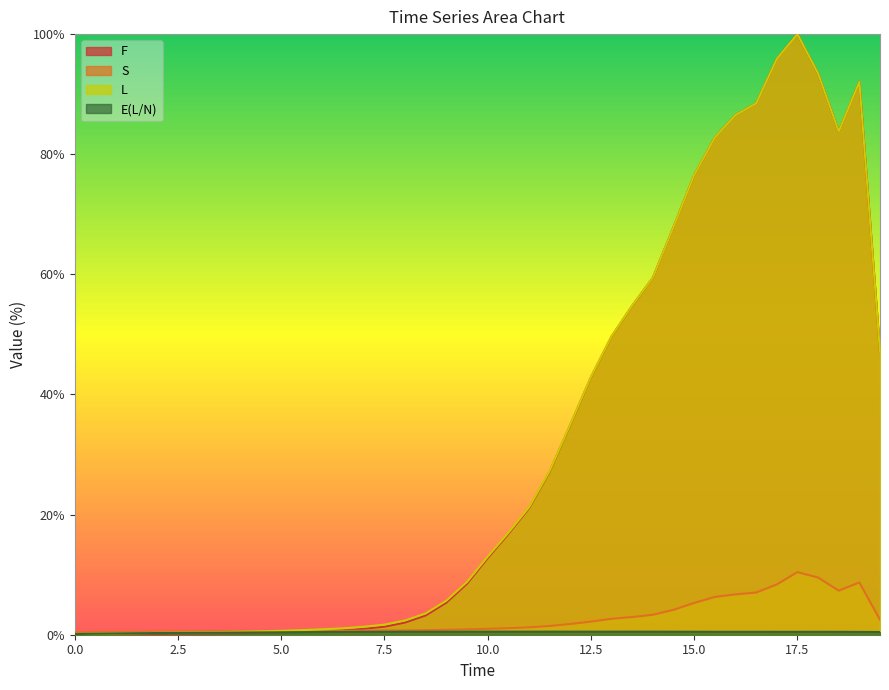

What is the sum of all S values?

106.0